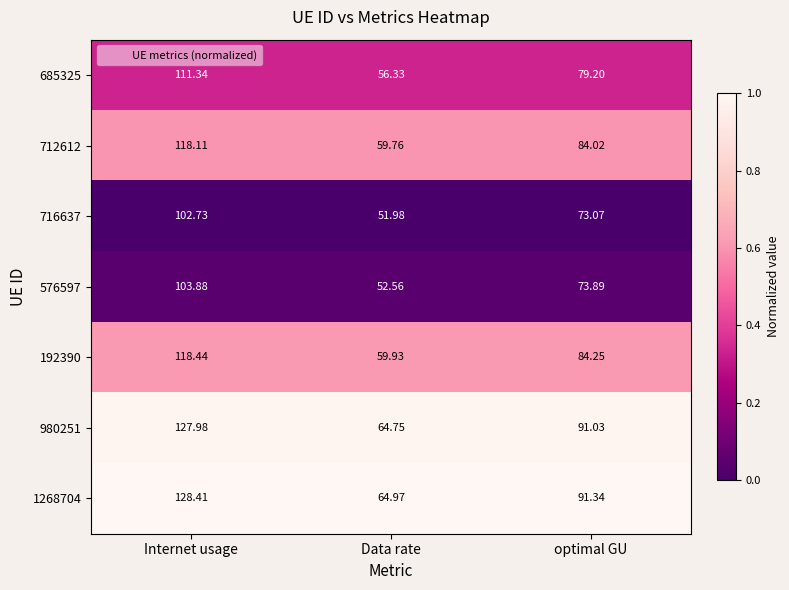

What is the total value across all series at optimal GU?

576.8